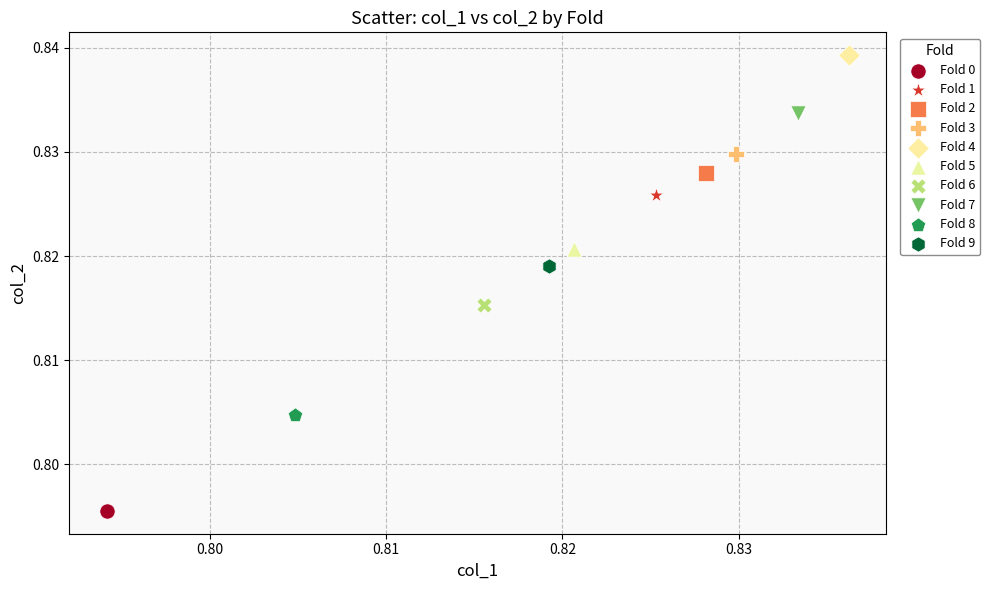

What are all the series names shown in the legend?

Fold 0, Fold 1, Fold 2, Fold 3, Fold 4, Fold 5, Fold 6, Fold 7, Fold 8, Fold 9